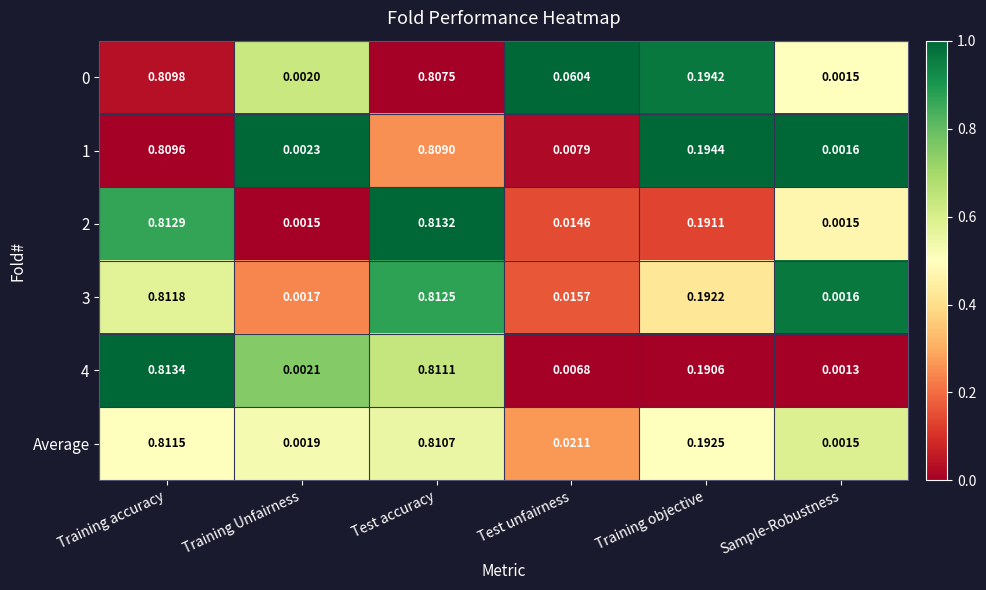

At which category does the chart reach its peak across all series?

Training accuracy